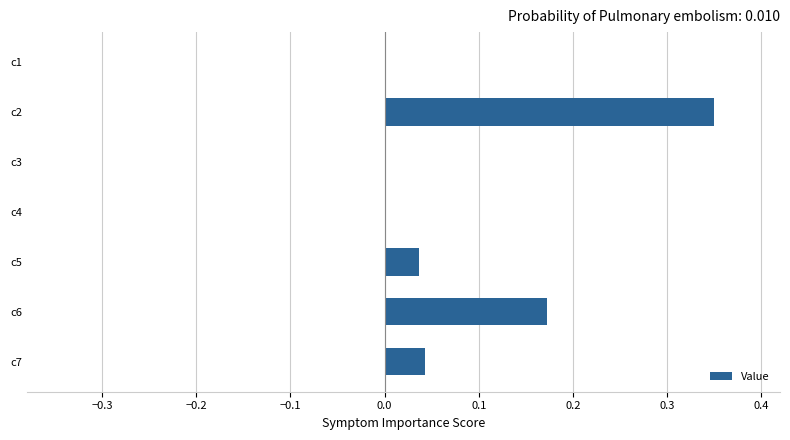

What is the sum of all values?

0.6